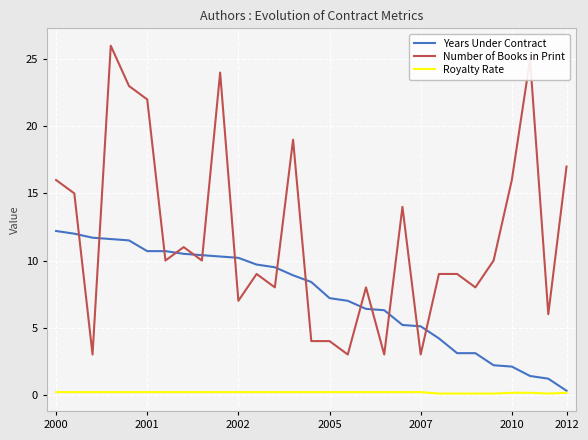

What is the greatest value displayed?

26.0